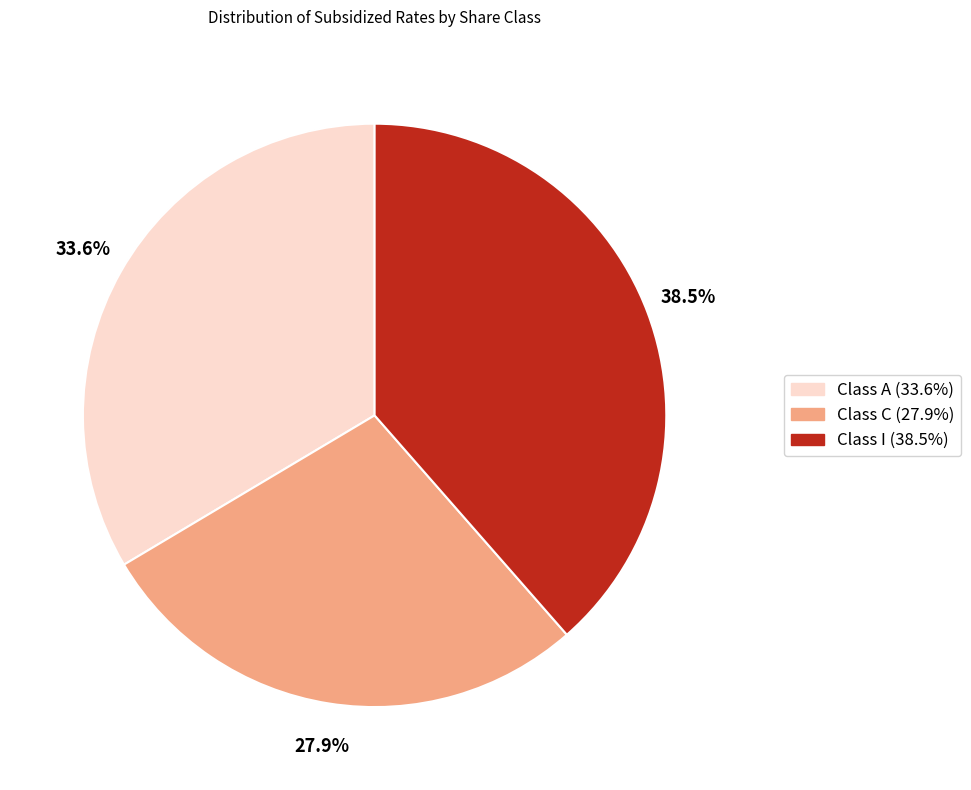

The Class A slice represents 34% of the pie. True or false?

True